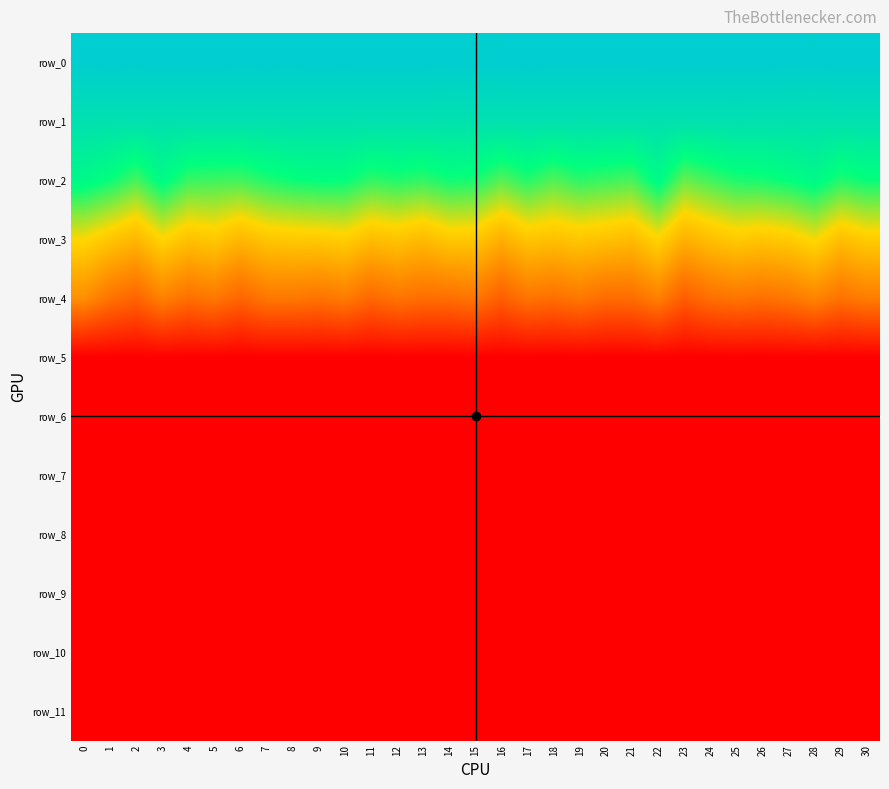

What is the greatest value displayed?

4.6